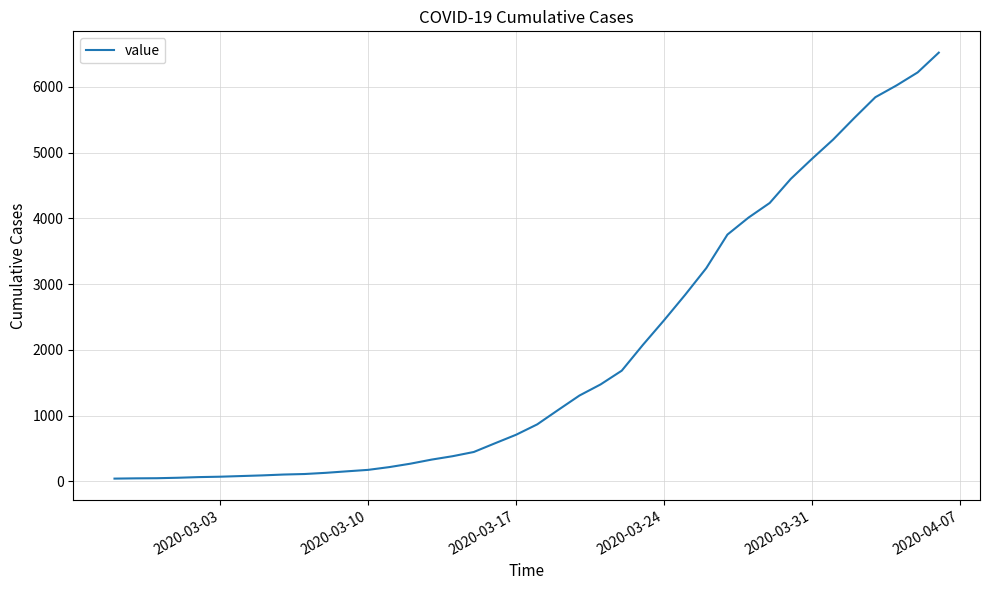

What is the maximum value shown in the chart?

6522